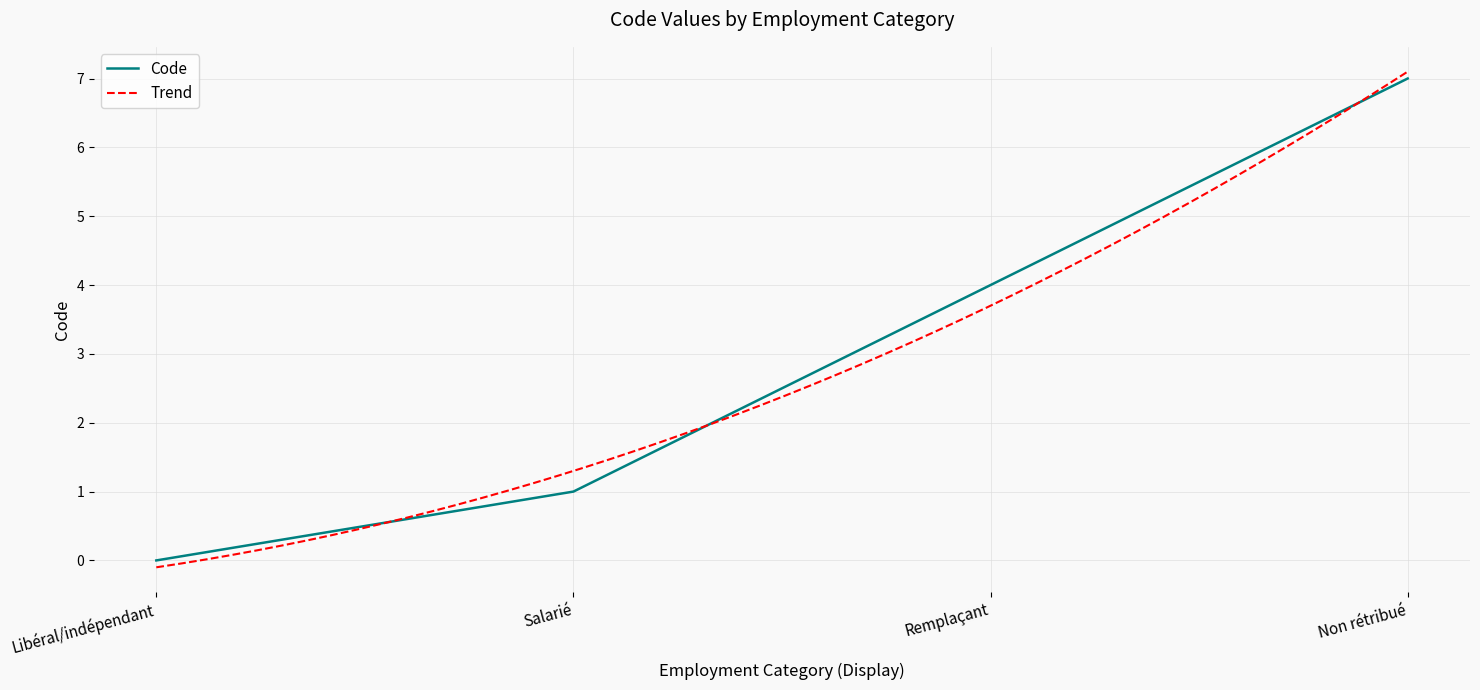

What is the approximate value at Non rétribué?

7